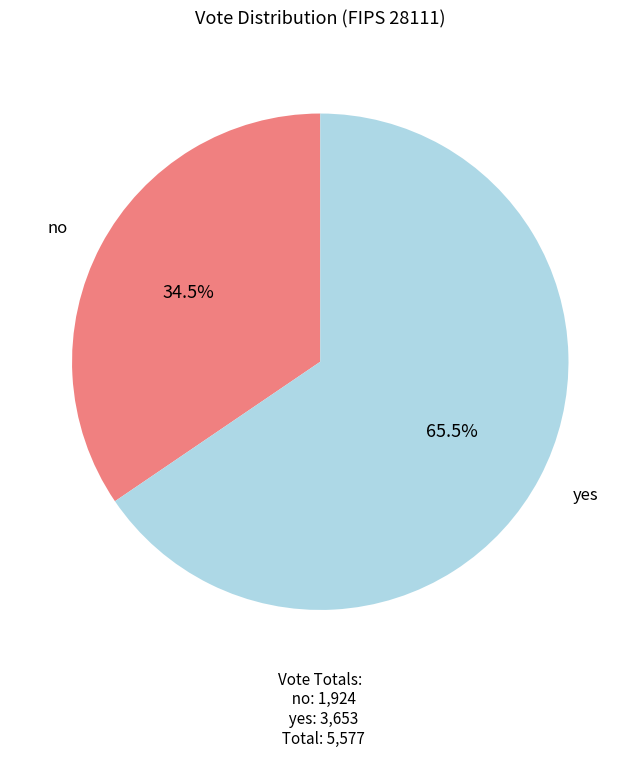

Is there a majority slice in this chart?

Yes